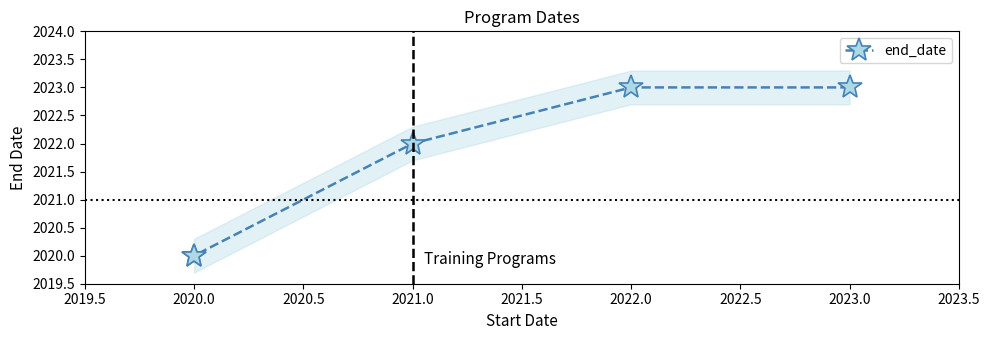

How many series are shown in this chart?

1